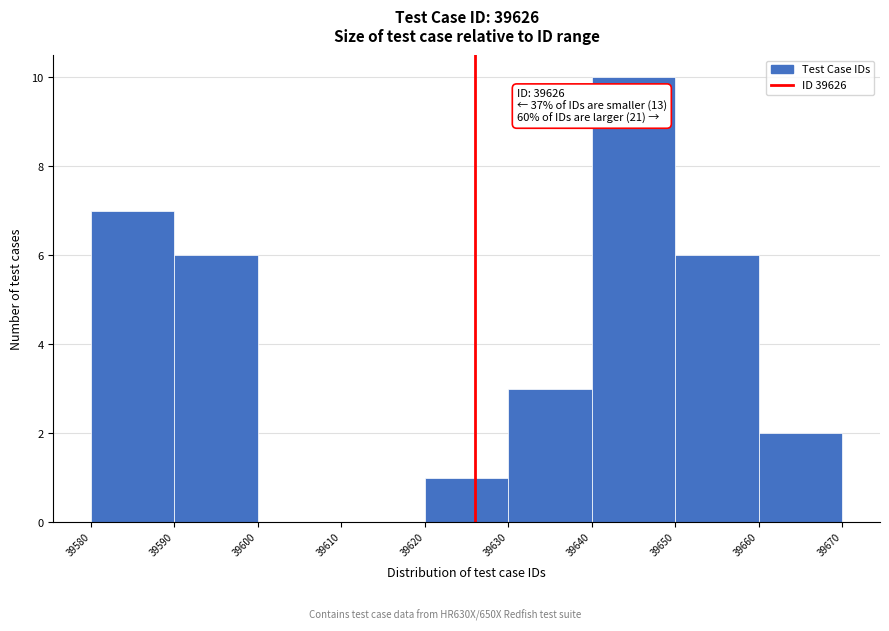

Over which range of the x-axis is the bar tallest?

39640 to 39650